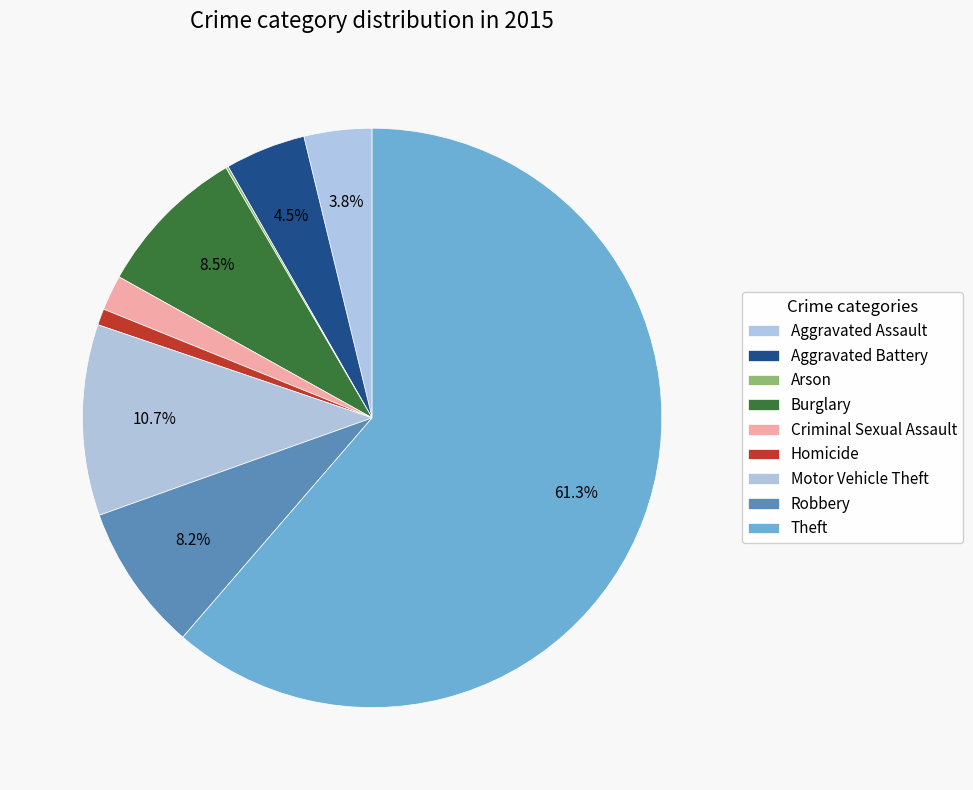

To the nearest percent, what is the difference between the largest and smallest slice percentages?

61%